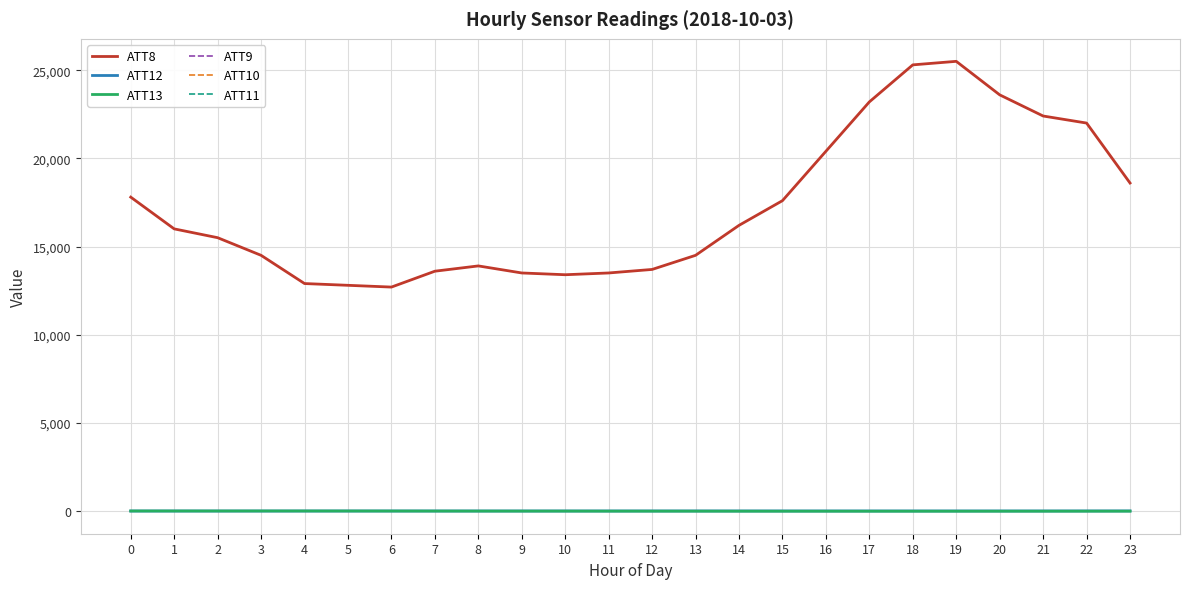

Reading left to right, extract all data points from this chart.

ATT8: 17800.0	16000.0	15500.0	14500.0	12900.0	12800.0	12700.0	13600.0	13900.0	13500.0	13400.0	13500.0	13700.0	14500.0	16200.0	17600.0	20400.0	23200.0	25300.0	25500.0	23600.0	22400.0	22000.0	18600.0
ATT12: 1.7	2.0	1.4	1.1	1.9	2.4	2.1	2.4	2.3	2.4	2.7	3.3	3.7	4.3	4.6	4.3	4.0	3.7	3.8	3.6	3.9	3.8	5.1	6.1
ATT13: 3.0	3.3	2.9	4.0	3.5	2.5	1.3	-0.3	-1.7	-2.4	-2.5	-4.6	-5.1	-6.1	-7.4	-8.3	-8.1	-8.8	-8.5	-8.8	-8.0	-7.5	-6.8	-5.9
ATT9: -10.0	-10.0	-10.0	-10.0	-10.0	-10.0	-10.0	-10.0	-10.0	-10.0	-10.0	-10.0	-10.0	-10.0	-10.0	-10.0	-10.0	-10.0	-10.0	-10.0	-10.0	-10.0	-10.0	-10.0
ATT10: -10.0	-10.0	-10.0	-10.0	-10.0	-10.0	-10.0	-10.0	-10.0	-10.0	-10.0	-10.0	-10.0	-10.0	-10.0	-10.0	-10.0	-10.0	-10.0	-10.0	-10.0	-10.0	-10.0	-10.0
ATT11: -10.0	-10.0	-10.0	-10.0	-10.0	-10.0	-10.0	-10.0	-10.0	-10.0	-10.0	-10.0	-10.0	-10.0	-10.0	-10.0	-10.0	-10.0	-10.0	-10.0	-10.0	-10.0	-10.0	-10.0